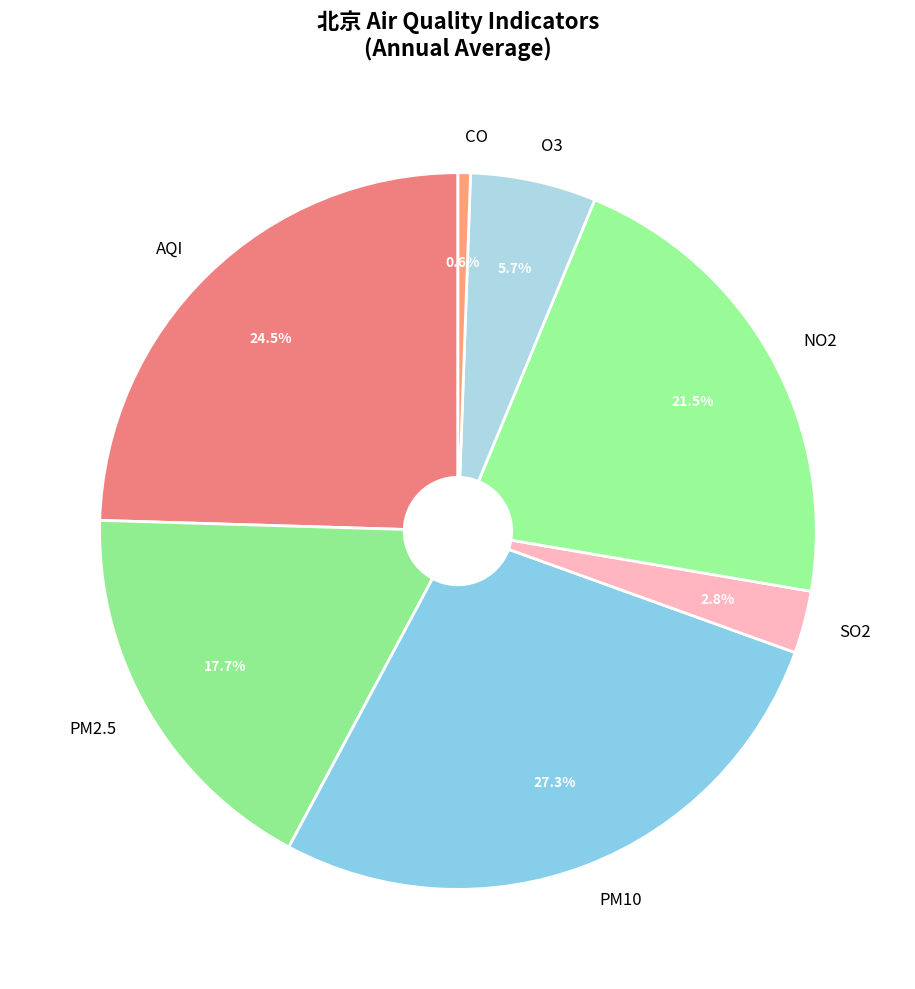

What is the total percentage of PM10 and SO2?

30.1%